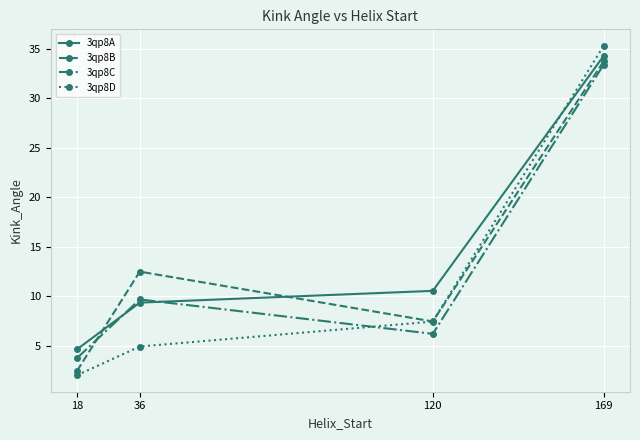

Which series ends up on top after the final intersection of 3qp8D and 3qp8A?

3qp8D